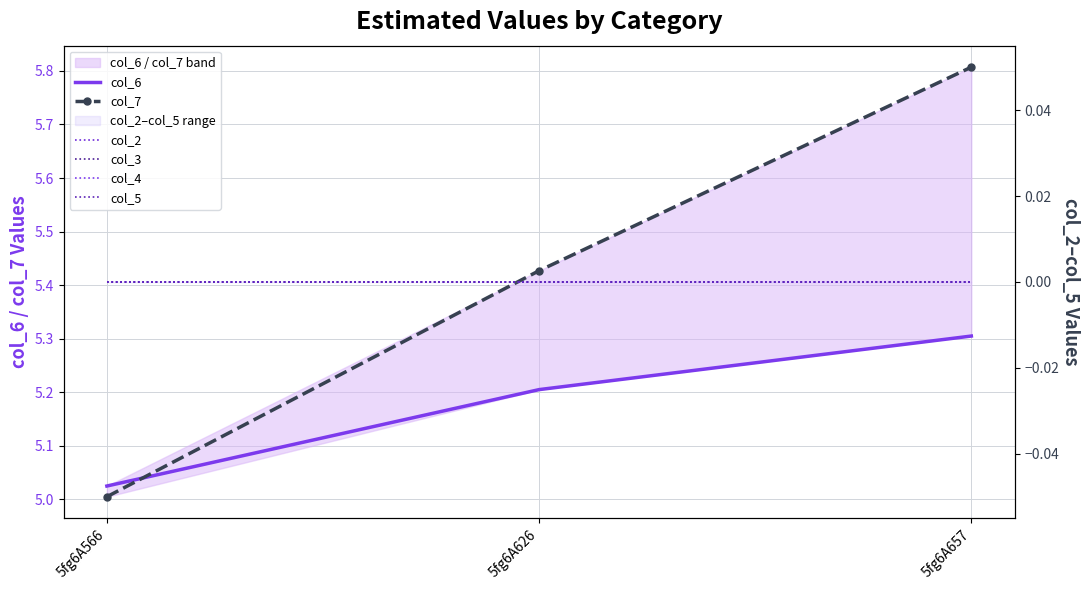

Reading right to left, transcribe all the data shown in this chart.

col_6: 5fg6A657=5.3	5fg6A626=5.2	5fg6A566=5.0
col_7: 5fg6A657=5.8	5fg6A626=5.4	5fg6A566=5.0
col_2: 5fg6A657=0.0	5fg6A626=0.0	5fg6A566=0.0
col_3: 5fg6A657=0.0	5fg6A626=0.0	5fg6A566=0.0
col_4: 5fg6A657=0.0	5fg6A626=0.0	5fg6A566=0.0
col_5: 5fg6A657=0.0	5fg6A626=0.0	5fg6A566=0.0